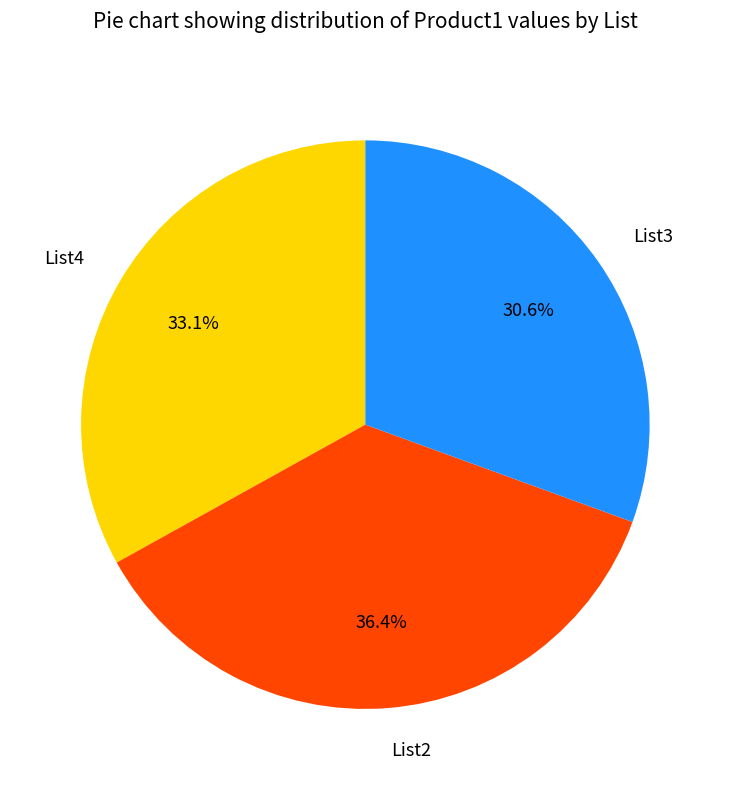

What is the ratio of the value at List3 to the value at List2?

0.8